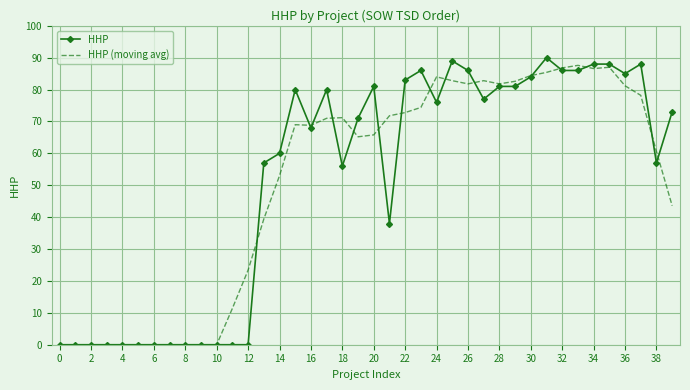

Which series ends up on top after the final intersection of HHP and HHP (moving avg)?

HHP